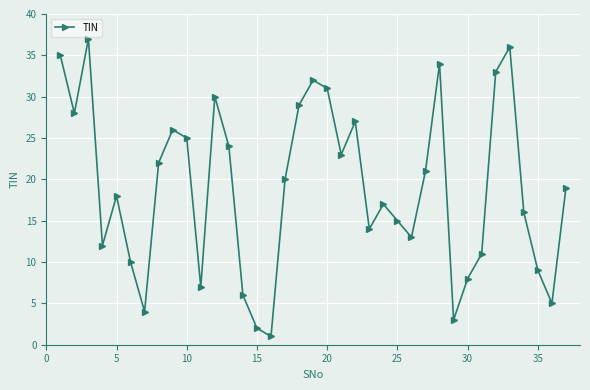

Reading left to right, extract all data points from this chart.

35	28	37	12	18	10	4	22	26	25	7	30	24	6	2	1	20	29	32	31	23	27	14	17	15	13	21	34	3	8	11	33	36	16	9	5	19